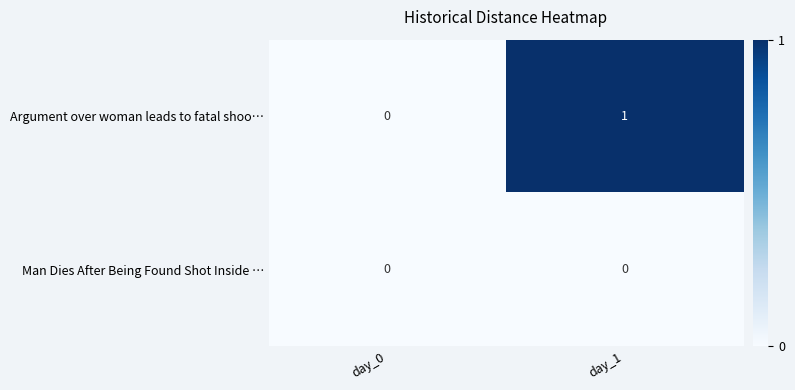

Which series has the largest range (max minus min)?

Argument over woman leads to fatal shoo…